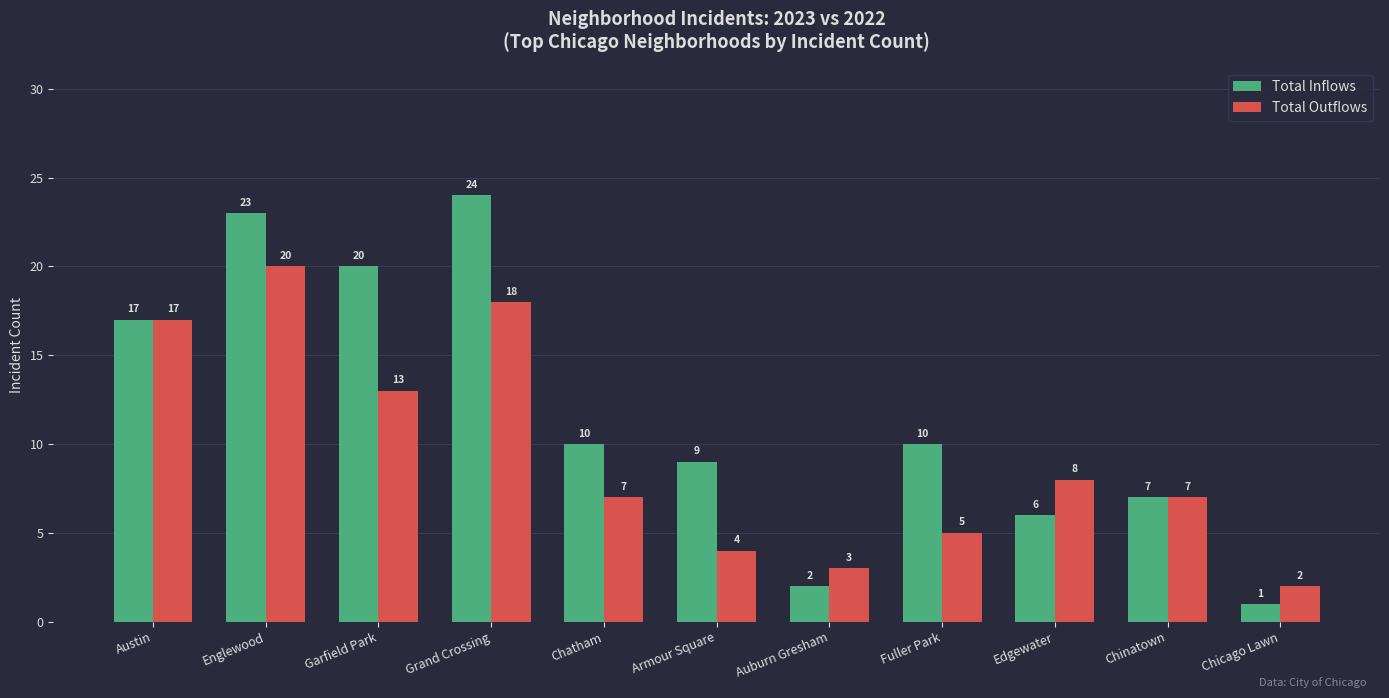

How many bars are there in total?

22